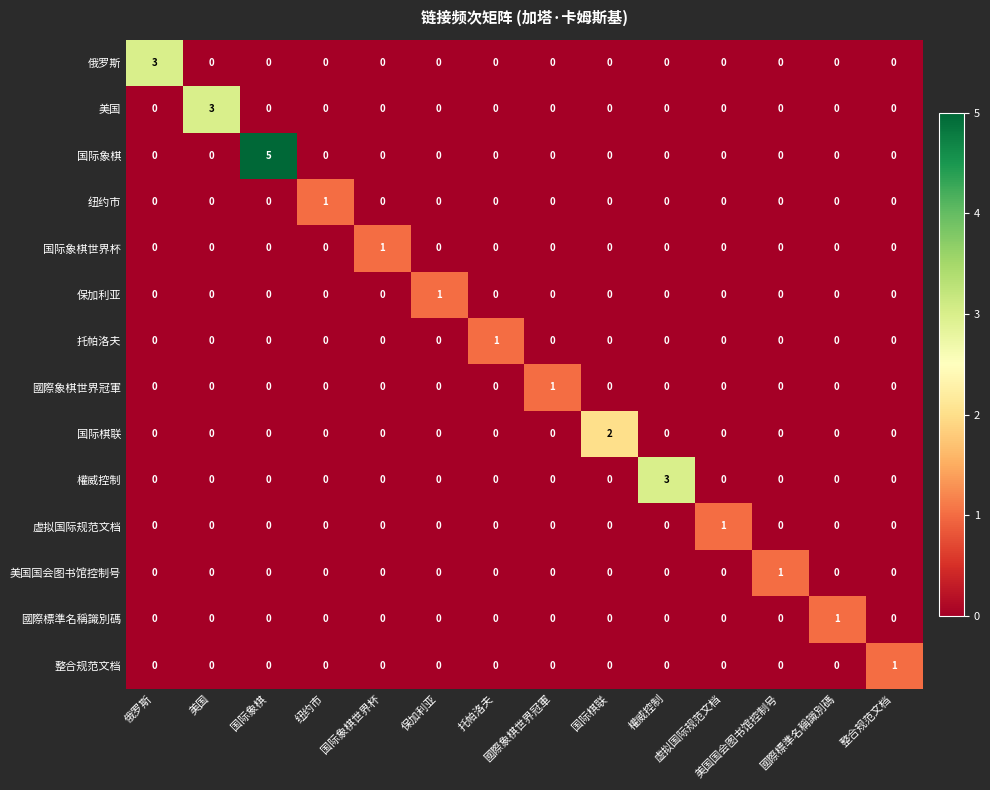

Reading right to left, transcribe all the data shown in this chart.

俄罗斯: 整合规范文档=0	國際標準名稱識別碼=0	美国国会图书馆控制号=0	虚拟国际规范文档=0	權威控制=0	国际棋联=0	國際象棋世界冠軍=0	托帕洛夫=0	保加利亚=0	国际象棋世界杯=0	纽约市=0	国际象棋=0	美国=0	俄罗斯=3
美国: 整合规范文档=0	國際標準名稱識別碼=0	美国国会图书馆控制号=0	虚拟国际规范文档=0	權威控制=0	国际棋联=0	國際象棋世界冠軍=0	托帕洛夫=0	保加利亚=0	国际象棋世界杯=0	纽约市=0	国际象棋=0	美国=3	俄罗斯=0
国际象棋: 整合规范文档=0	國際標準名稱識別碼=0	美国国会图书馆控制号=0	虚拟国际规范文档=0	權威控制=0	国际棋联=0	國際象棋世界冠軍=0	托帕洛夫=0	保加利亚=0	国际象棋世界杯=0	纽约市=0	国际象棋=5	美国=0	俄罗斯=0
纽约市: 整合规范文档=0	國際標準名稱識別碼=0	美国国会图书馆控制号=0	虚拟国际规范文档=0	權威控制=0	国际棋联=0	國際象棋世界冠軍=0	托帕洛夫=0	保加利亚=0	国际象棋世界杯=0	纽约市=1	国际象棋=0	美国=0	俄罗斯=0
国际象棋世界杯: 整合规范文档=0	國際標準名稱識別碼=0	美国国会图书馆控制号=0	虚拟国际规范文档=0	權威控制=0	国际棋联=0	國際象棋世界冠軍=0	托帕洛夫=0	保加利亚=0	国际象棋世界杯=1	纽约市=0	国际象棋=0	美国=0	俄罗斯=0
保加利亚: 整合规范文档=0	國際標準名稱識別碼=0	美国国会图书馆控制号=0	虚拟国际规范文档=0	權威控制=0	国际棋联=0	國際象棋世界冠軍=0	托帕洛夫=0	保加利亚=1	国际象棋世界杯=0	纽约市=0	国际象棋=0	美国=0	俄罗斯=0
托帕洛夫: 整合规范文档=0	國際標準名稱識別碼=0	美国国会图书馆控制号=0	虚拟国际规范文档=0	權威控制=0	国际棋联=0	國際象棋世界冠軍=0	托帕洛夫=1	保加利亚=0	国际象棋世界杯=0	纽约市=0	国际象棋=0	美国=0	俄罗斯=0
國際象棋世界冠軍: 整合规范文档=0	國際標準名稱識別碼=0	美国国会图书馆控制号=0	虚拟国际规范文档=0	權威控制=0	国际棋联=0	國際象棋世界冠軍=1	托帕洛夫=0	保加利亚=0	国际象棋世界杯=0	纽约市=0	国际象棋=0	美国=0	俄罗斯=0
国际棋联: 整合规范文档=0	國際標準名稱識別碼=0	美国国会图书馆控制号=0	虚拟国际规范文档=0	權威控制=0	国际棋联=2	國際象棋世界冠軍=0	托帕洛夫=0	保加利亚=0	国际象棋世界杯=0	纽约市=0	国际象棋=0	美国=0	俄罗斯=0
權威控制: 整合规范文档=0	國際標準名稱識別碼=0	美国国会图书馆控制号=0	虚拟国际规范文档=0	權威控制=3	国际棋联=0	國際象棋世界冠軍=0	托帕洛夫=0	保加利亚=0	国际象棋世界杯=0	纽约市=0	国际象棋=0	美国=0	俄罗斯=0
虚拟国际规范文档: 整合规范文档=0	國際標準名稱識別碼=0	美国国会图书馆控制号=0	虚拟国际规范文档=1	權威控制=0	国际棋联=0	國際象棋世界冠軍=0	托帕洛夫=0	保加利亚=0	国际象棋世界杯=0	纽约市=0	国际象棋=0	美国=0	俄罗斯=0
美国国会图书馆控制号: 整合规范文档=0	國際標準名稱識別碼=0	美国国会图书馆控制号=1	虚拟国际规范文档=0	權威控制=0	国际棋联=0	國際象棋世界冠軍=0	托帕洛夫=0	保加利亚=0	国际象棋世界杯=0	纽约市=0	国际象棋=0	美国=0	俄罗斯=0
國際標準名稱識別碼: 整合规范文档=0	國際標準名稱識別碼=1	美国国会图书馆控制号=0	虚拟国际规范文档=0	權威控制=0	国际棋联=0	國際象棋世界冠軍=0	托帕洛夫=0	保加利亚=0	国际象棋世界杯=0	纽约市=0	国际象棋=0	美国=0	俄罗斯=0
整合规范文档: 整合规范文档=1	國際標準名稱識別碼=0	美国国会图书馆控制号=0	虚拟国际规范文档=0	權威控制=0	国际棋联=0	國際象棋世界冠軍=0	托帕洛夫=0	保加利亚=0	国际象棋世界杯=0	纽约市=0	国际象棋=0	美国=0	俄罗斯=0